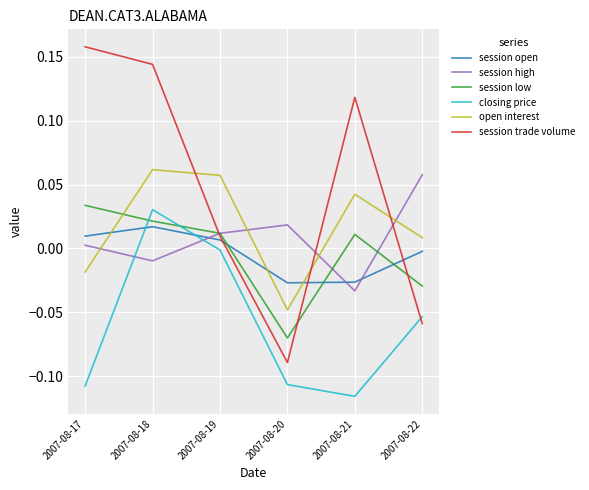

Does the chart display data point markers on the line(s)?

No